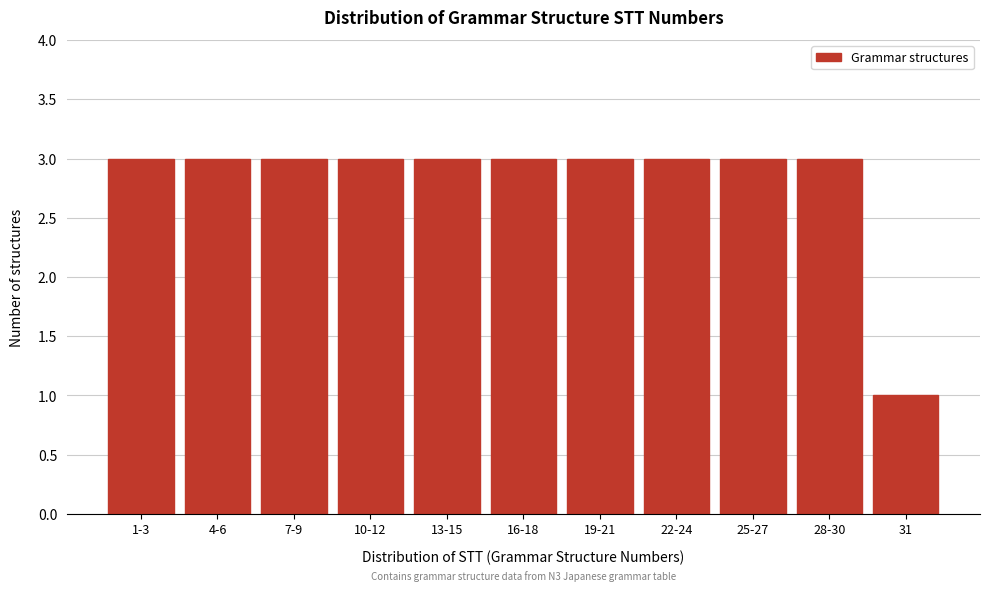

Reading left to right, what are all the values shown in this chart?

1-3=3	4-6=3	7-9=3	10-12=3	13-15=3	16-18=3	19-21=3	22-24=3	25-27=3	28-30=3	31=1